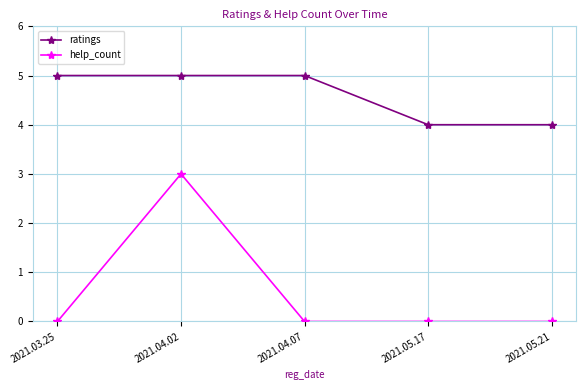

Reading left to right, what are all the values shown in this chart?

ratings: 5	5	5	4	4
help_count: 0	3	0	0	0